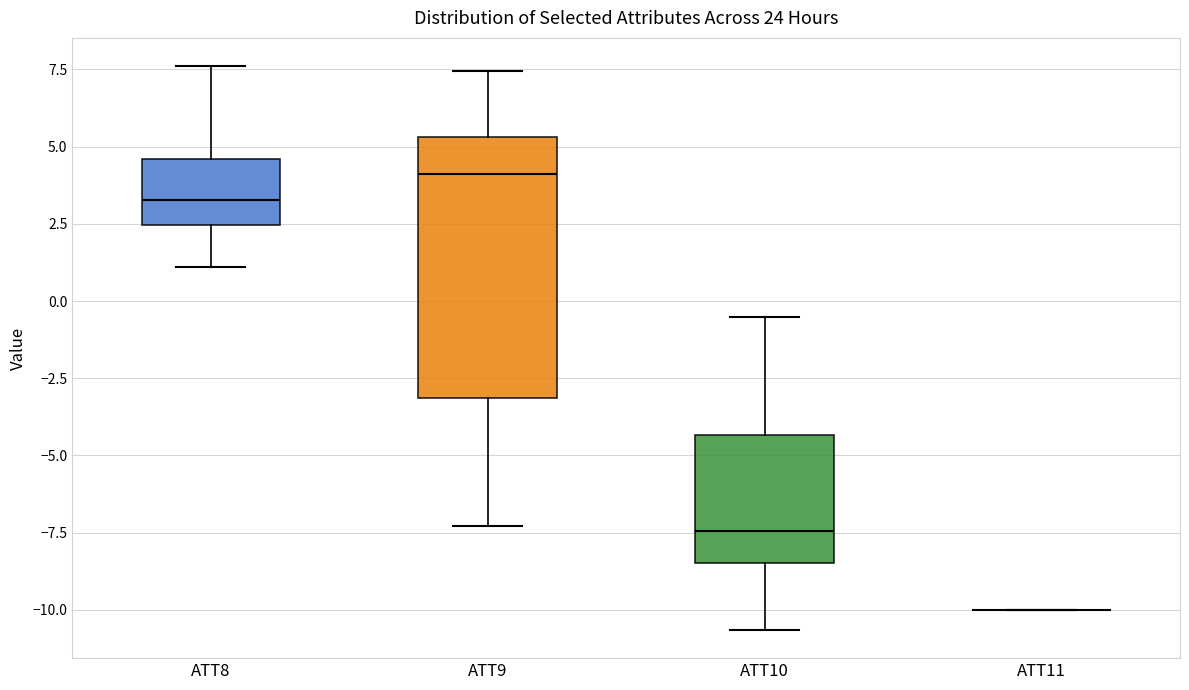

Reading left to right, read every box against the y-axis: the position of its median line, the range the box covers, and the ends of its whiskers. The values are not printed on the chart, so give them approximately, as read against the axis.

ATT8: median 3.5, box 2.5 to 4.5, whiskers 1.0 to 7.5
ATT9: median 4.0, box -3.0 to 5.5, whiskers -7.5 to 7.5
ATT10: median -7.5, box -8.5 to -4.5, whiskers -10.5 to -0.5
ATT11: box collapsed to a line at -10.0, whiskers -10.0 to -10.0